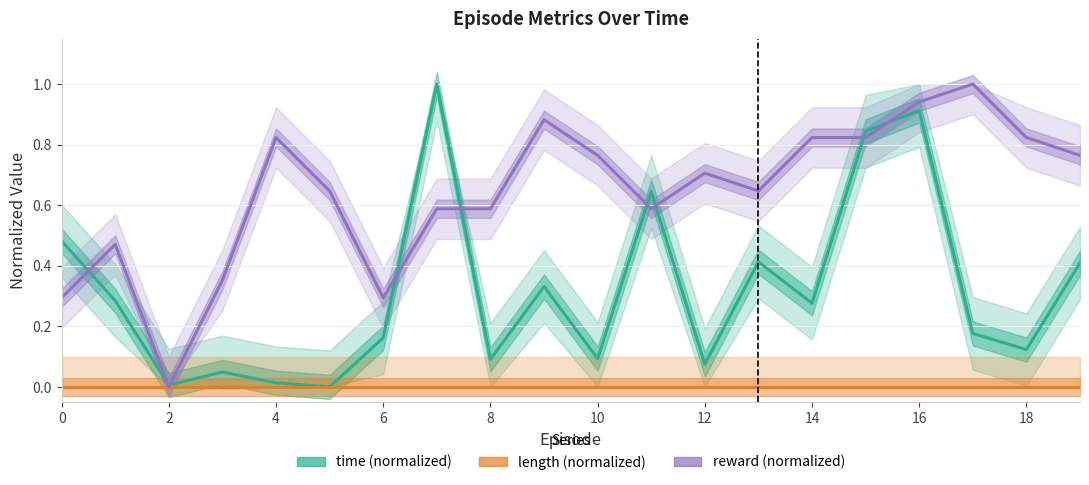

Which series has the widest spread of values?

time (normalized)